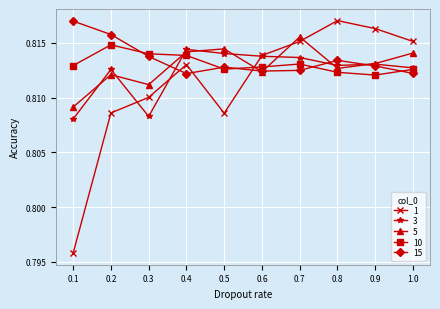

What position from the left is 0.1?

1